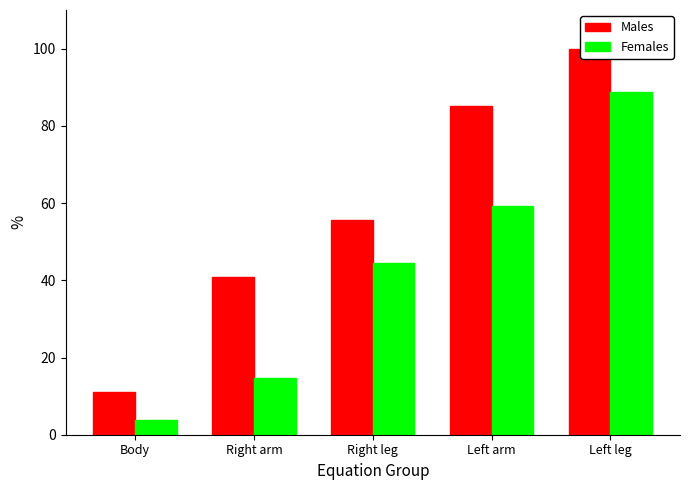

What is the average value of the Females series?

42.2